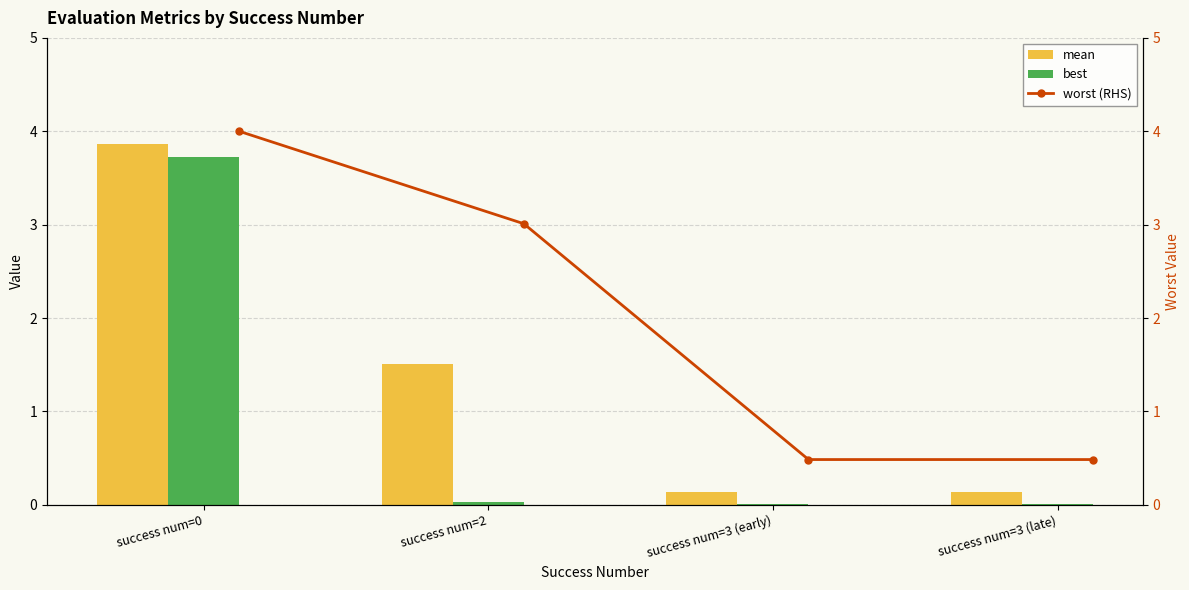

What is the sum of all best values?

3.8